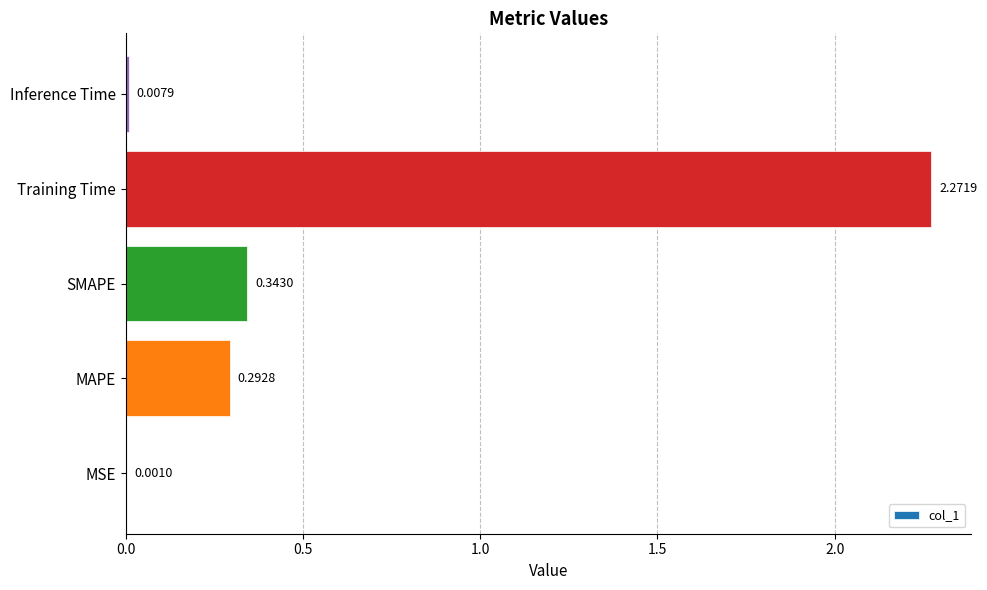

At which category does the chart reach its peak across all series?

Training Time